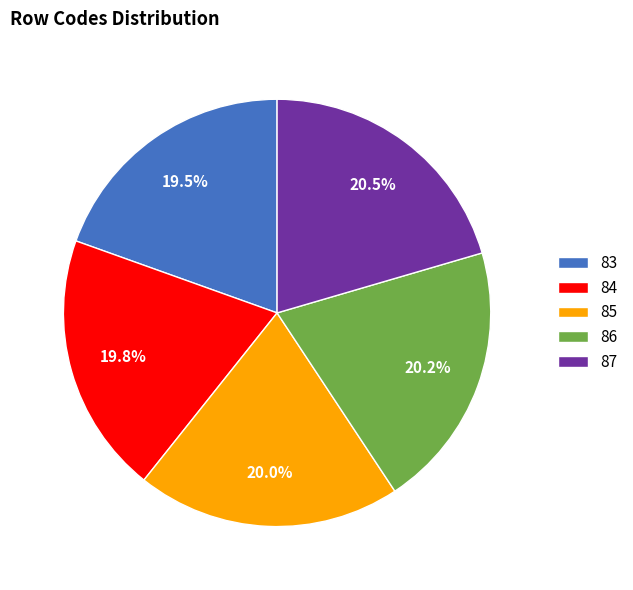

Which has a higher value, 87 or 84?

87